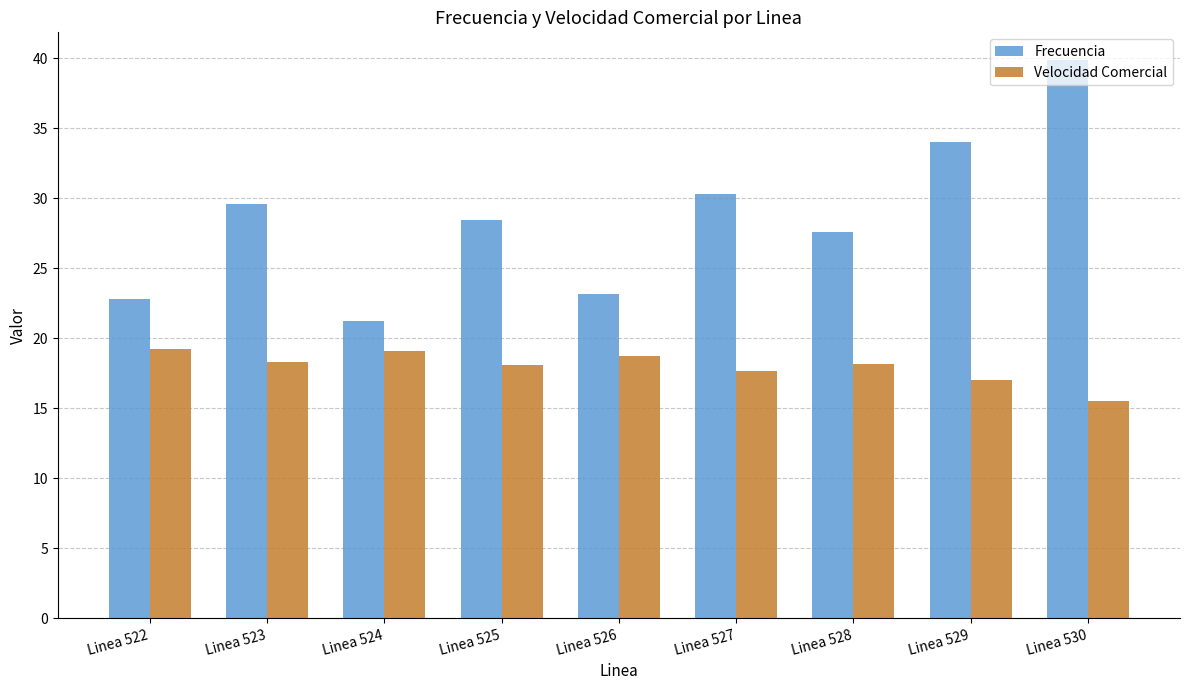

Which series has the largest range (max minus min)?

Frecuencia